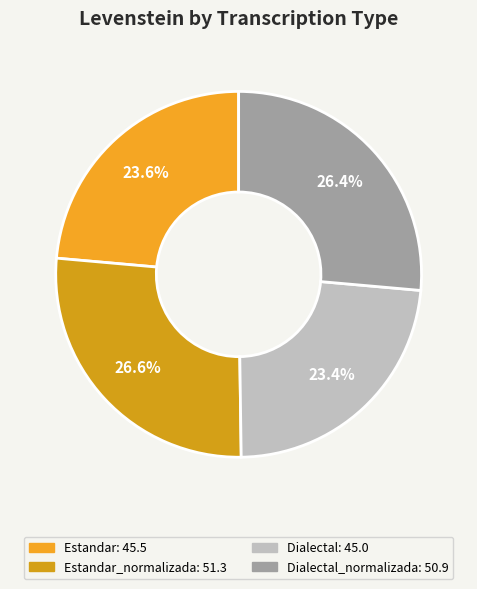

Is there a majority slice in this chart?

No